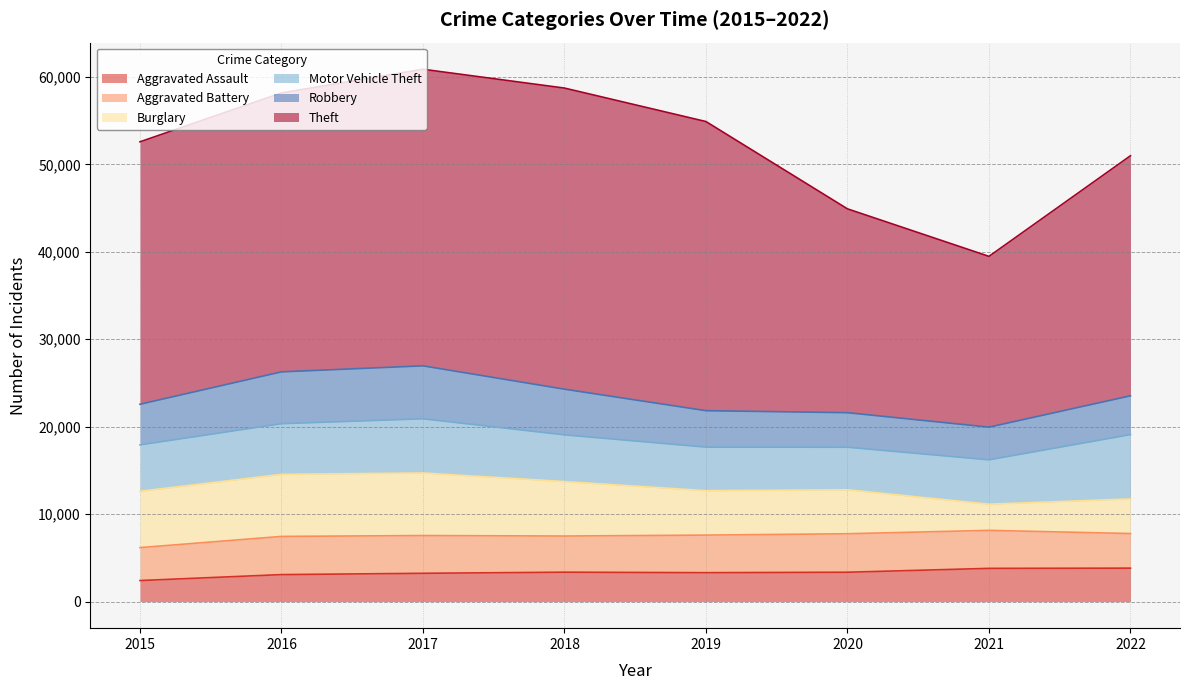

How many interior local valleys does the Robbery series have?

1